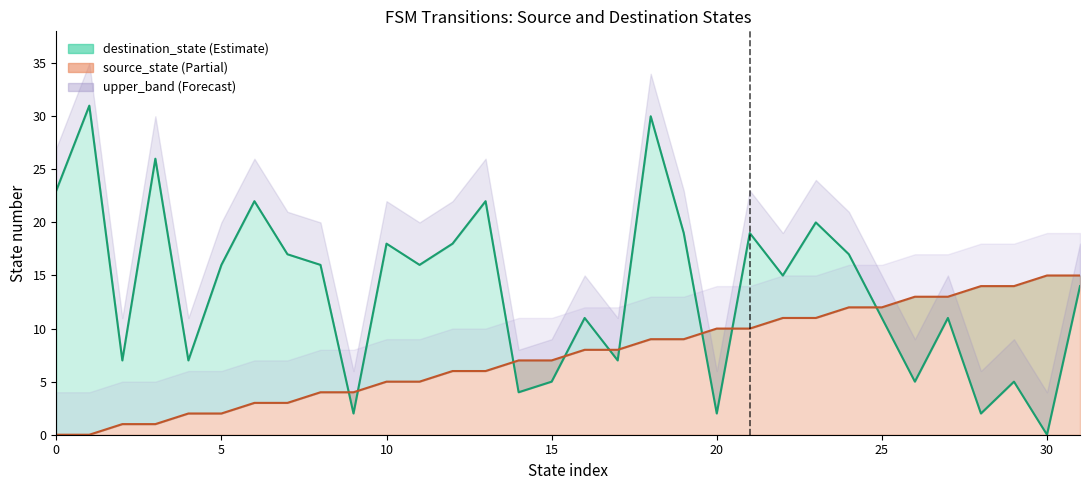

Which series has the widest spread of values?

destination_state